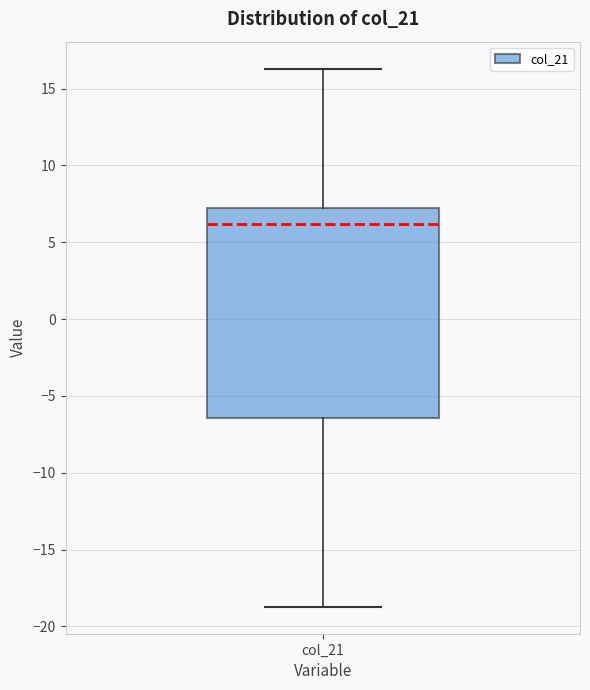

Transcribe this box plot: give where the median line is, the range the box spans, and where the two whiskers end, as read against the y-axis. The values are not printed on the chart, so give them approximately, as read against the axis.

median 6.0, box -6.5 to 7.0, whiskers -18.5 to 16.5